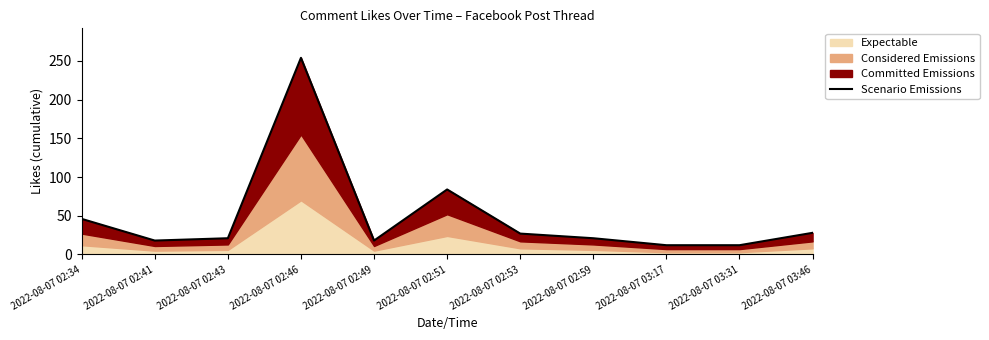

What is the difference between the second highest and second lowest values?

72